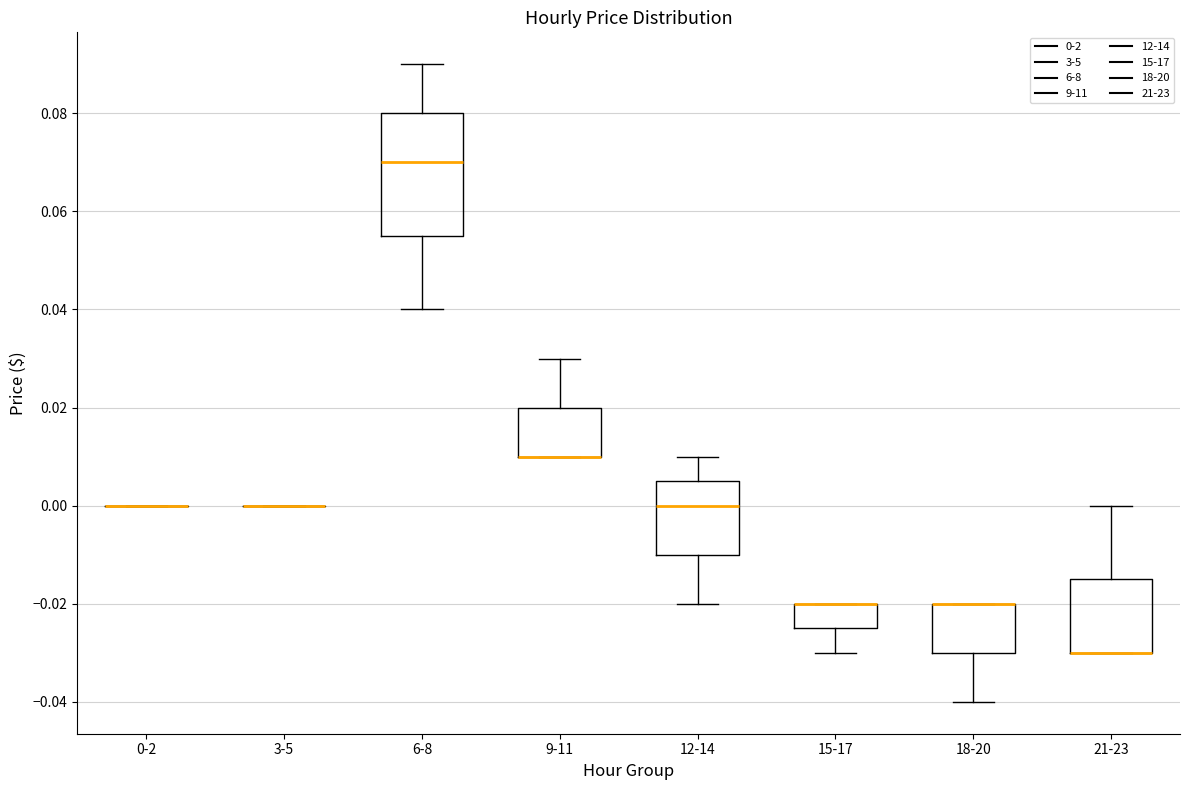

Which box is the tallest, from its lower edge to its upper edge?

6-8